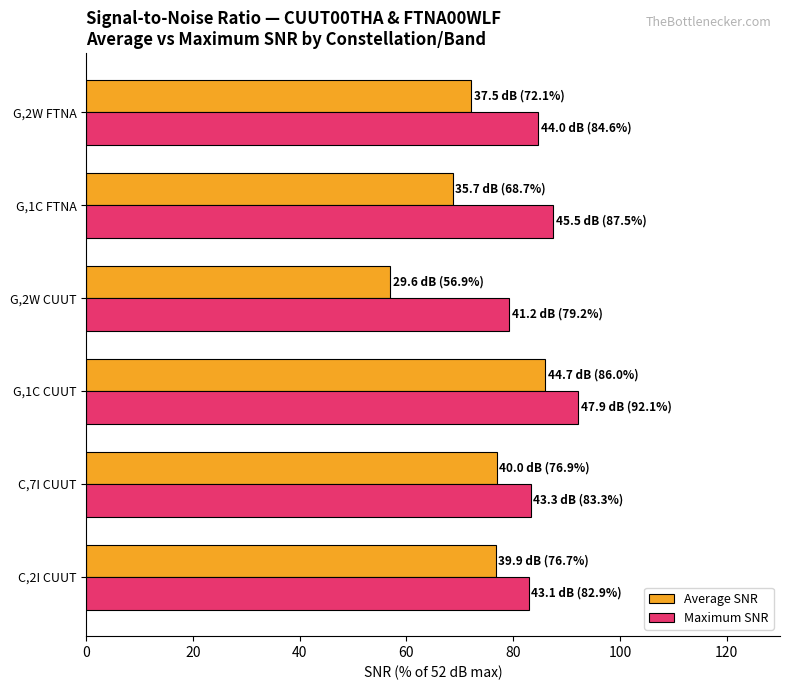

What is the difference between the second highest and minimum values in the Average SNR series?

20.0